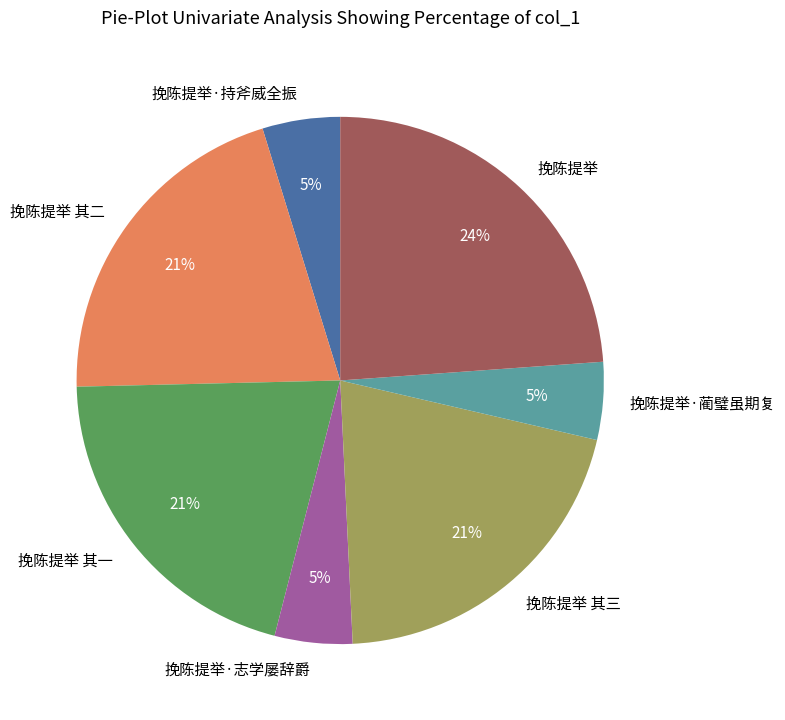

Which category has the biggest portion of the pie?

挽陈提举